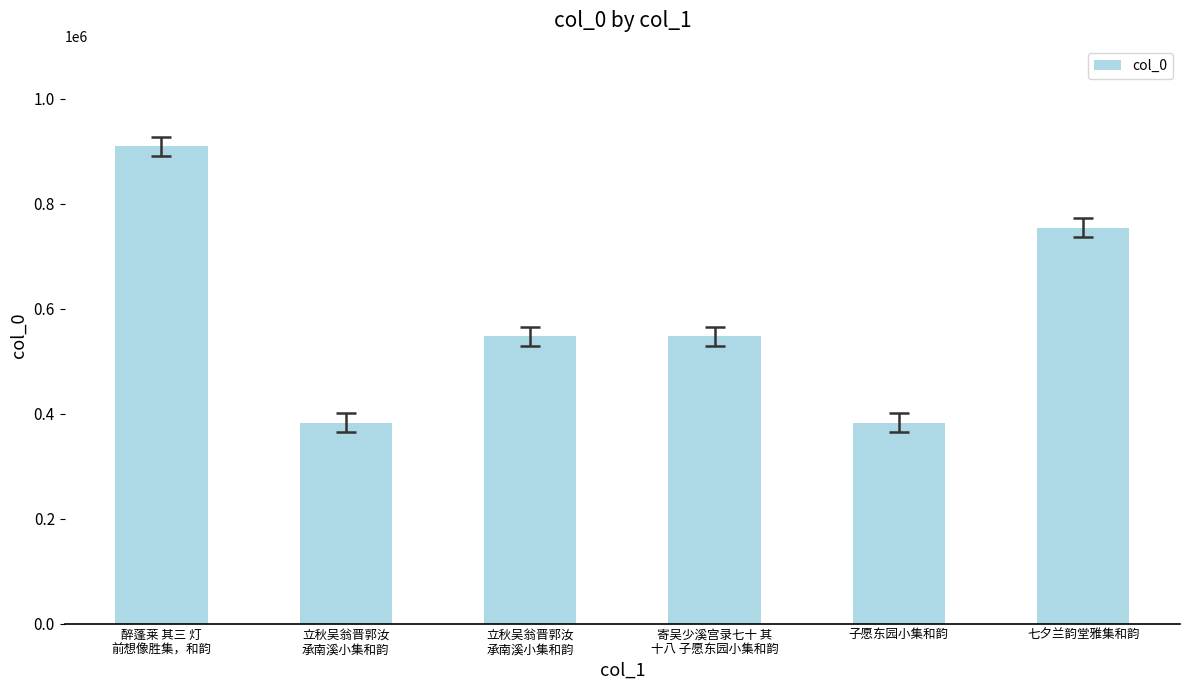

List the labels in order of value, smallest first.

子愿东园小集和韵, 立秋吴翁晋郭汝
承南溪小集和韵, 寄吴少溪宫录七十 其
十八 子愿东园小集和韵, 立秋吴翁晋郭汝
承南溪小集和韵, 七夕兰韵堂雅集和韵, 醉蓬莱 其三 灯
前想像胜集，和韵